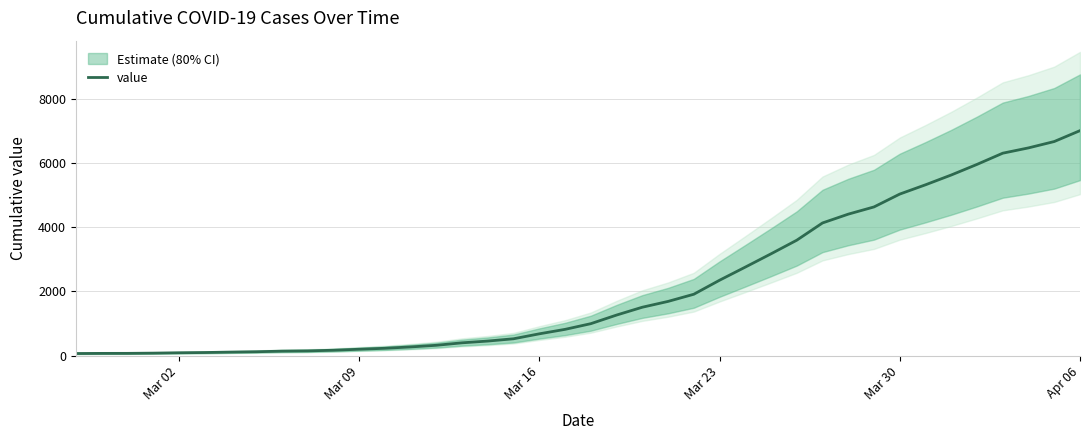

What is the value of the 11th point from the left?

166